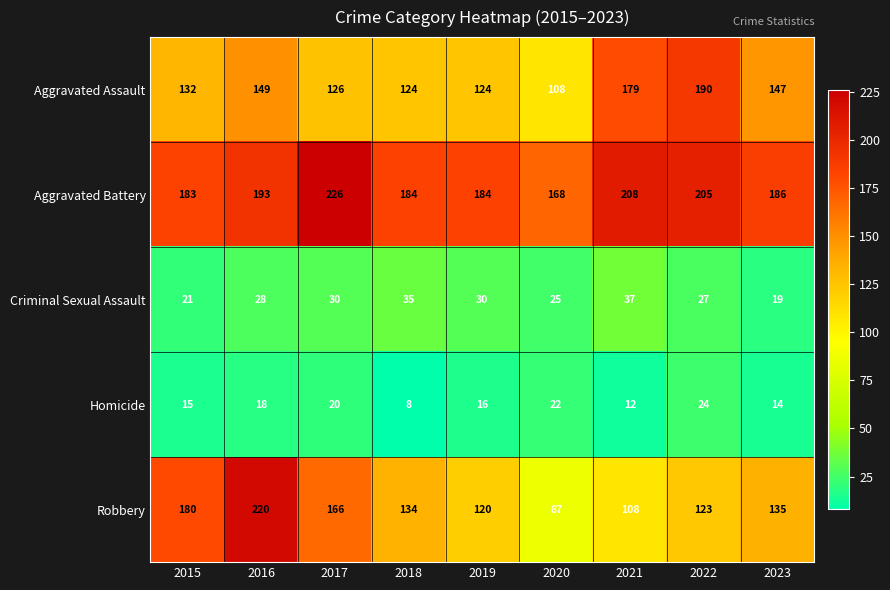

What is the difference between the second highest and minimum values in the Criminal Sexual Assault series?

16